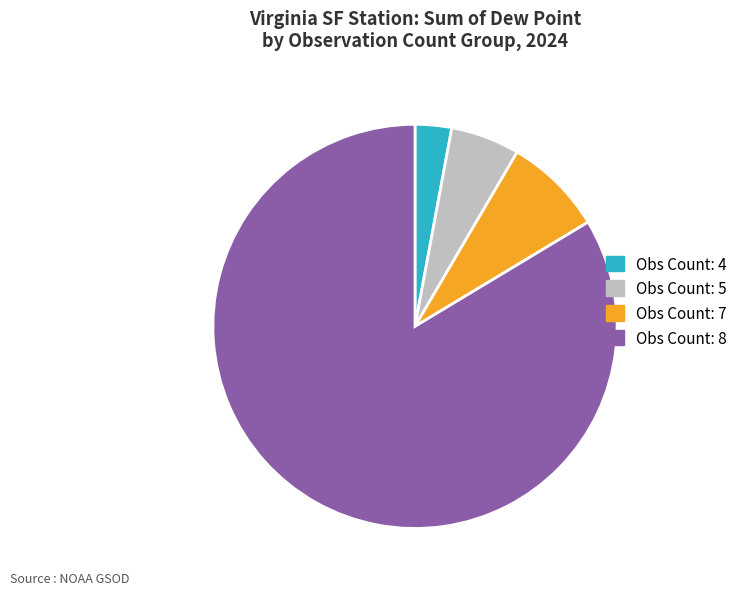

Between Obs Count: 7 and Obs Count: 8, which is larger?

Obs Count: 8